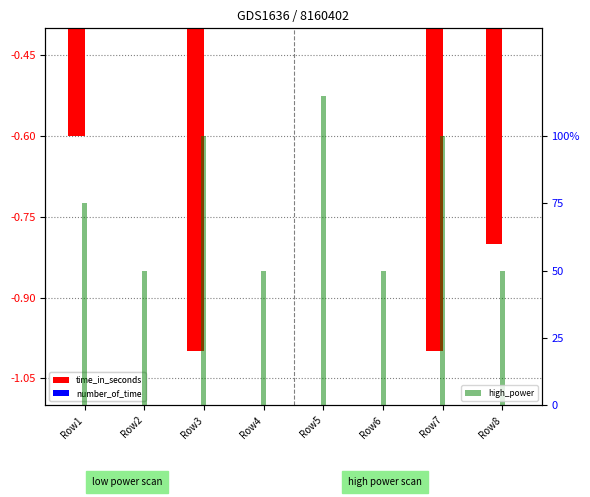

Reading left to right, transcribe all the data shown in this chart.

time_in_seconds: Row1=-0.6	Row2=-0.2	Row3=-1.0	Row4=-0.4	Row5=-0.3	Row6=-0.2	Row7=-1.0	Row8=-0.8
number_of_time: Row1=-0.1	Row2=-0.1	Row3=-0.1	Row4=-0.1	Row5=-0.2	Row6=-0.1	Row7=-0.1	Row8=-0.1
high_power: Row1=0.8	Row2=0.5	Row3=1.0	Row4=0.5	Row5=1.1	Row6=0.5	Row7=1.0	Row8=0.5